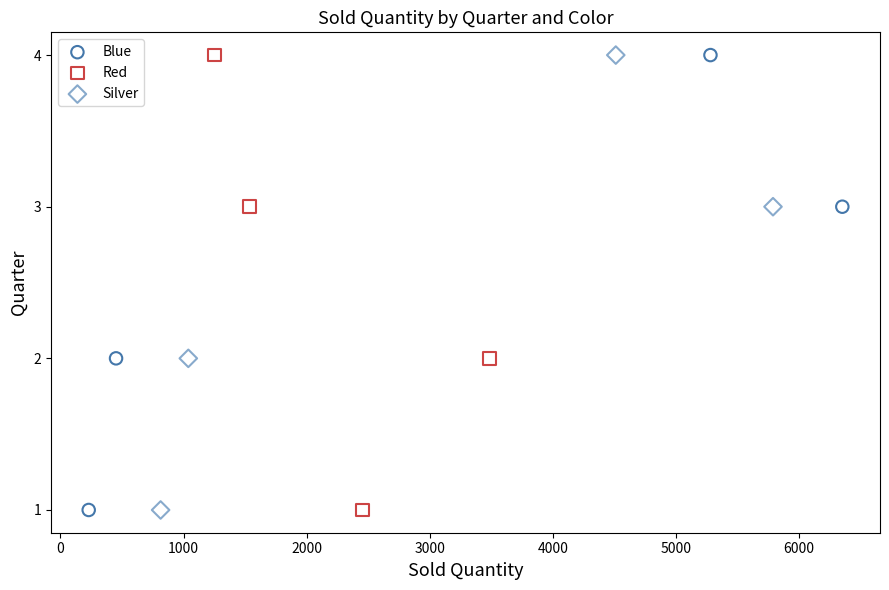

What are all the series names shown in the legend?

Blue, Red, Silver